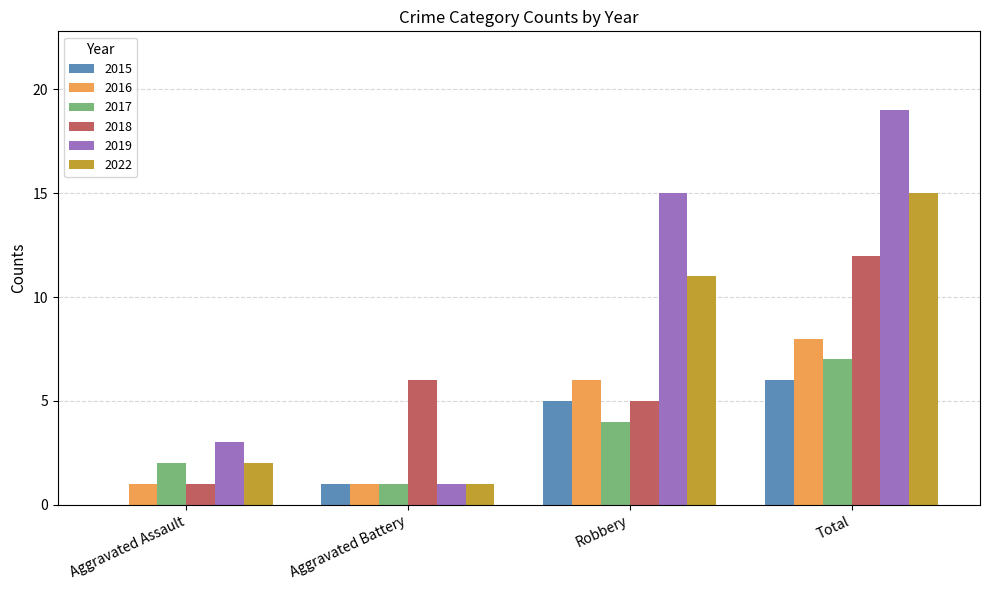

What is the total value across all series at Aggravated Battery?

11